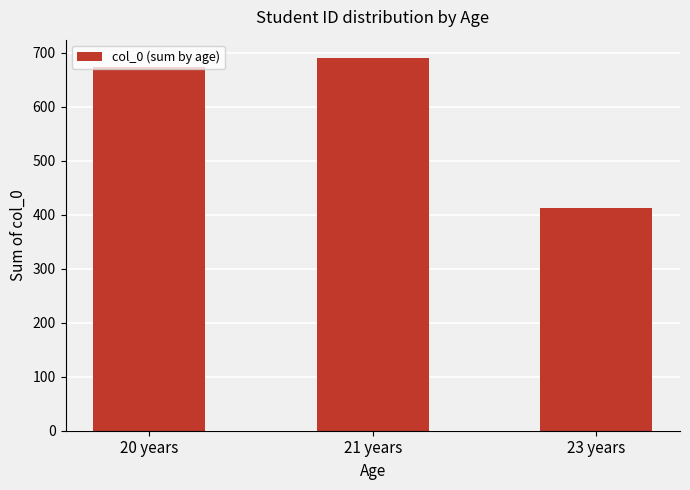

Which has a higher value, 21 years or 23 years?

21 years